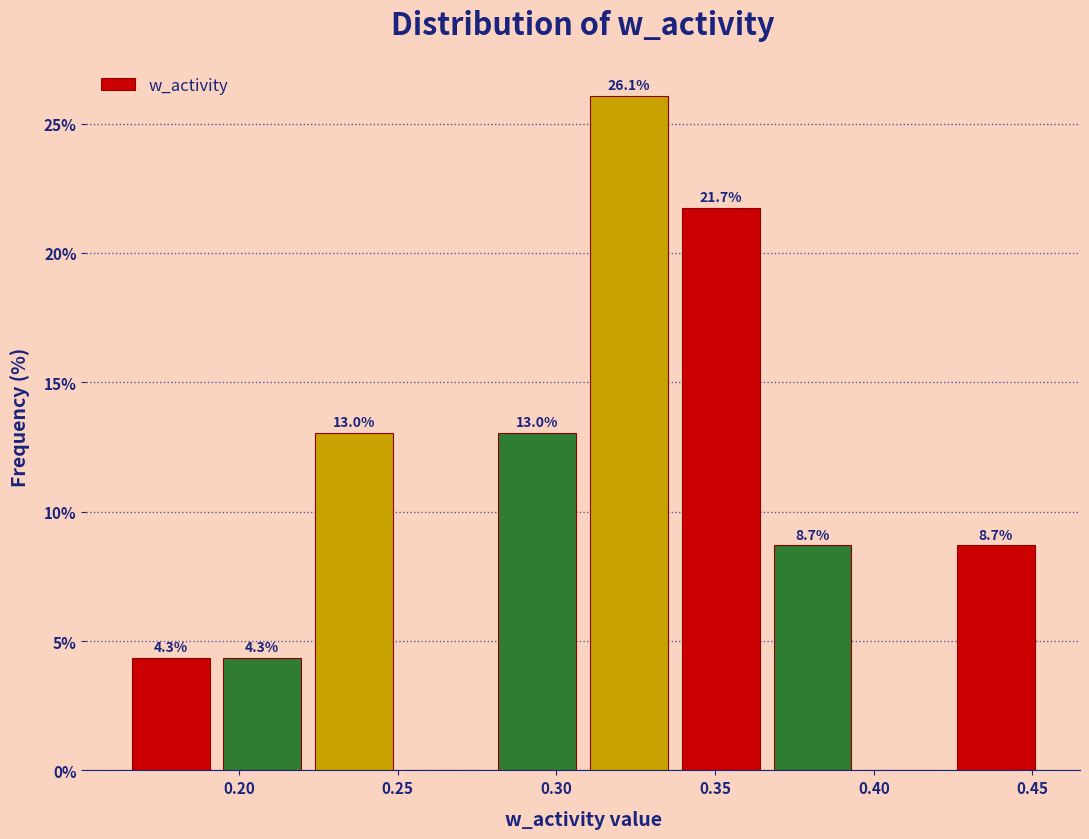

Over which range of the x-axis is the bar tallest?

0.310 to 0.335